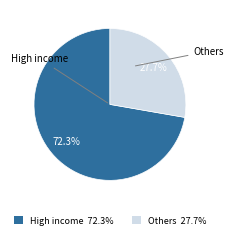

Does any single category account for the majority?

Yes